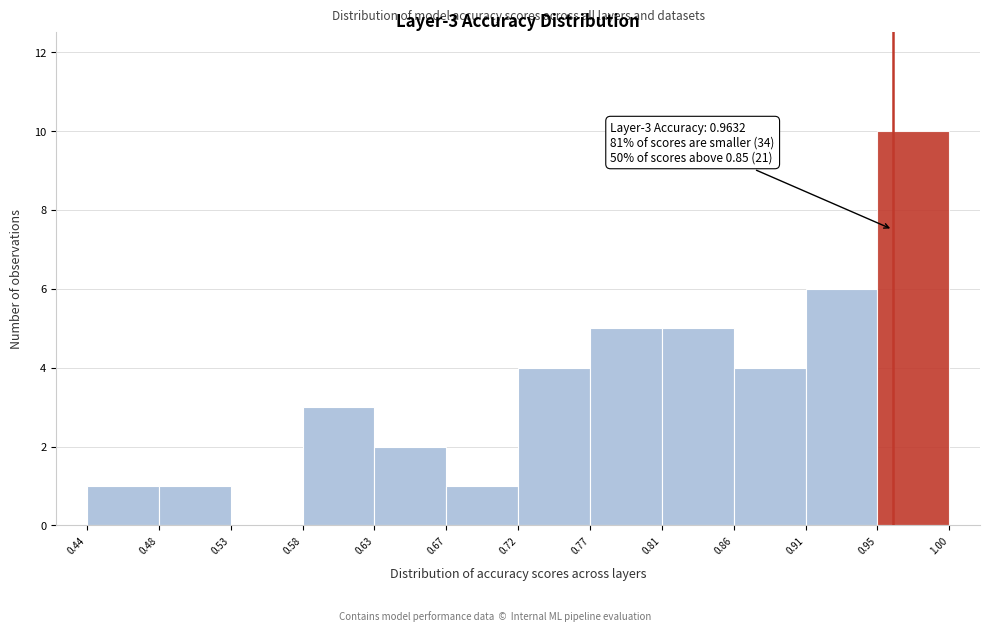

Over which range of the x-axis is the bar tallest?

0.95 to 1.00